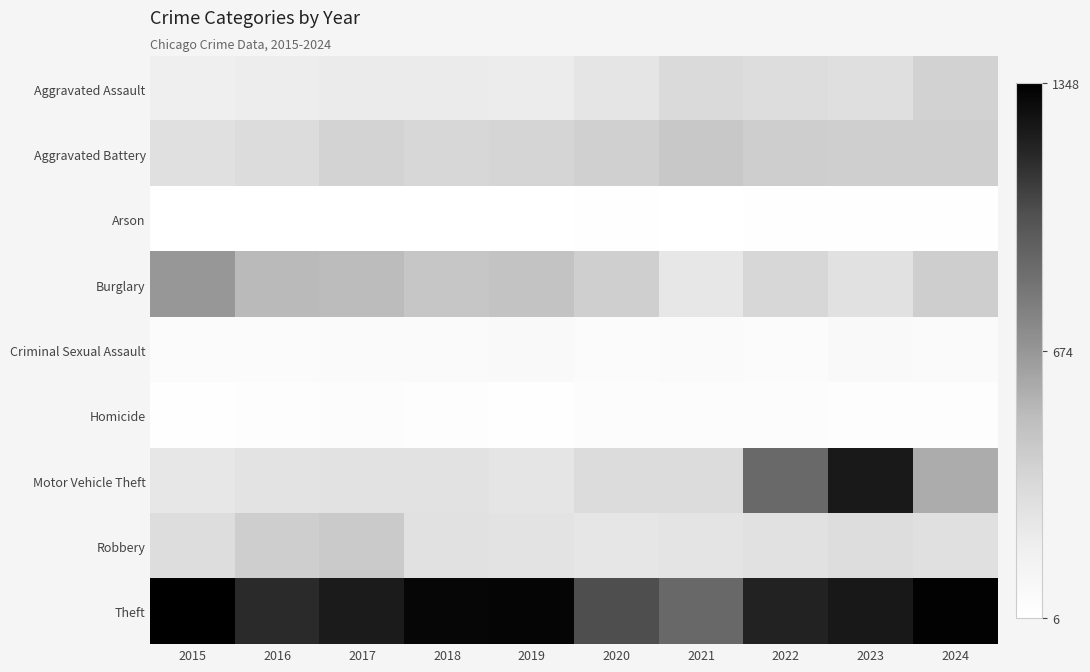

What is the maximum value shown in the chart?

1348